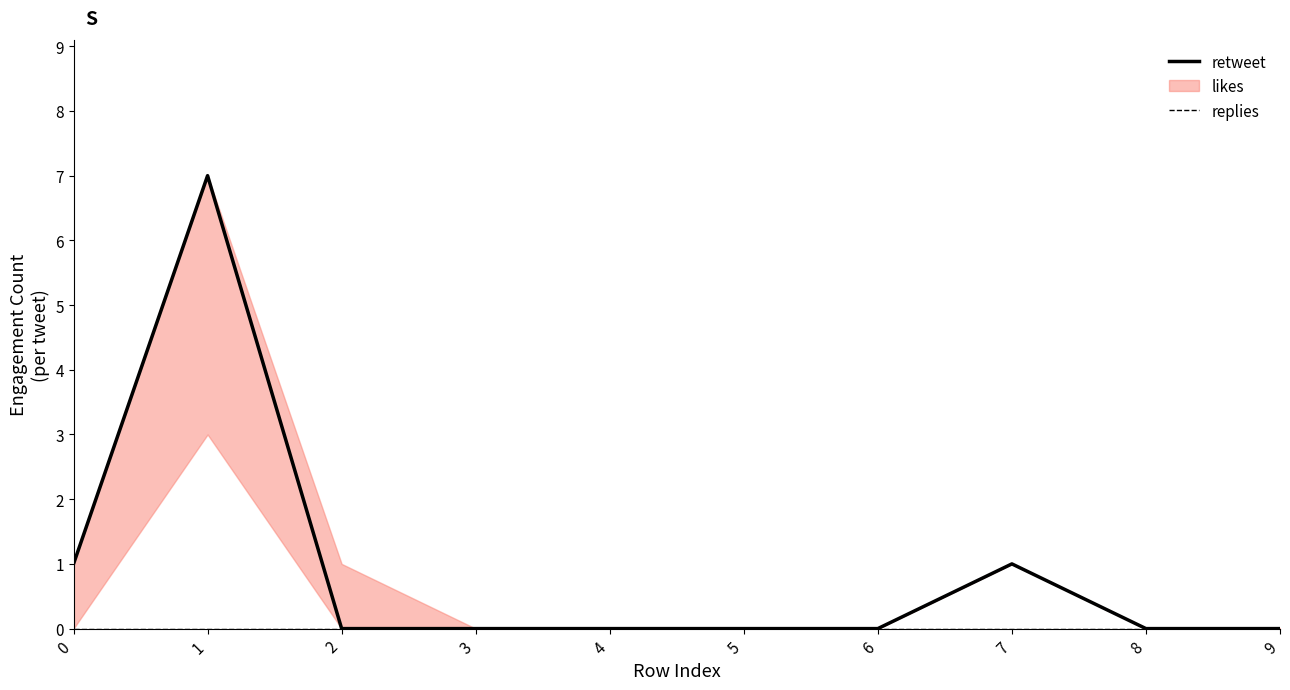

Reading right to left, extract all data points from this chart.

retweet: 0	0	1	0	0	0	0	0	7	1
replies: 0	0	0	0	0	0	0	0	0	0